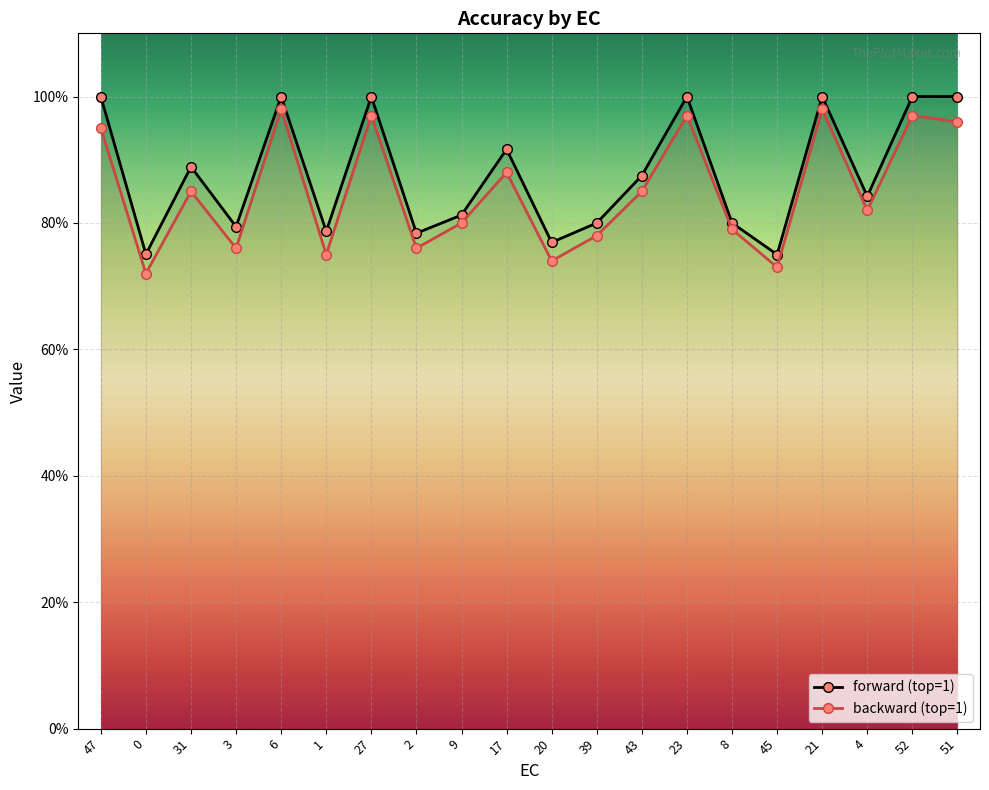

Between 8 and 3, which is larger?

8